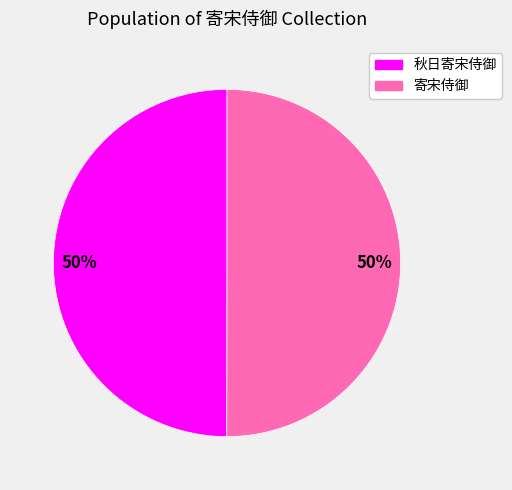

Is the sum of 寄宋侍御 and 秋日寄宋侍御 greater than half?

Yes